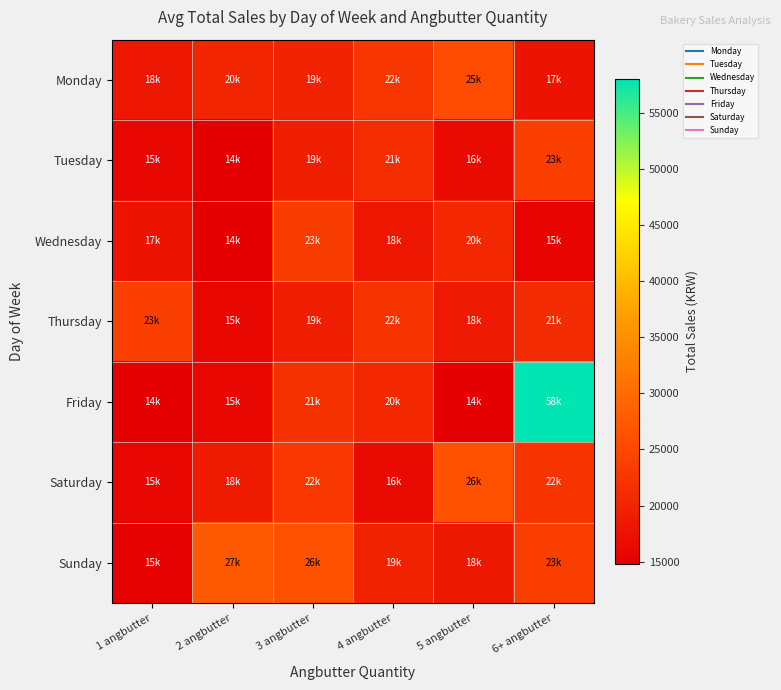

Which series has the largest total across all categories?

Friday